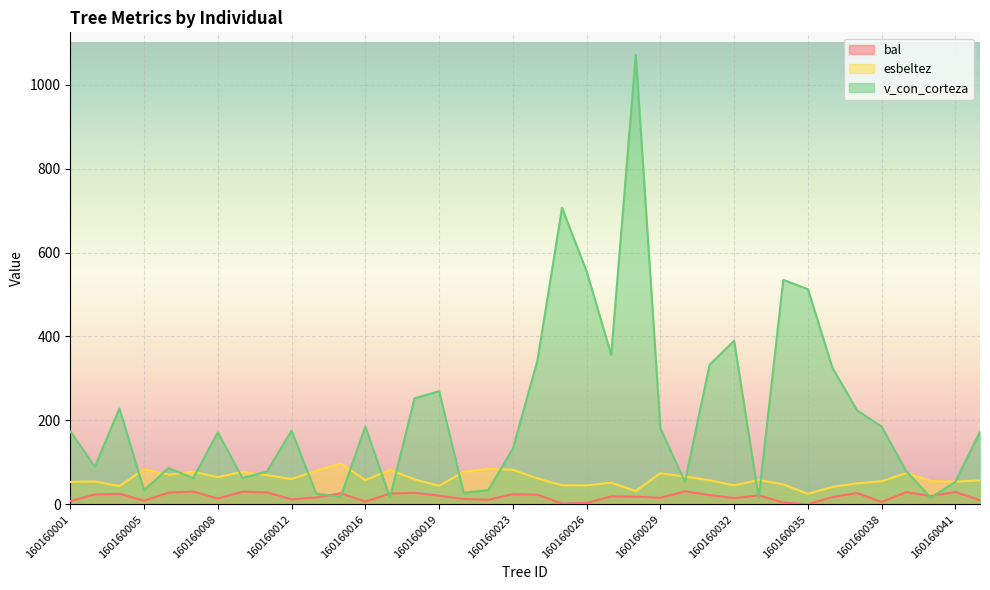

Where is esbeltez nearest to the value 61?

160160024